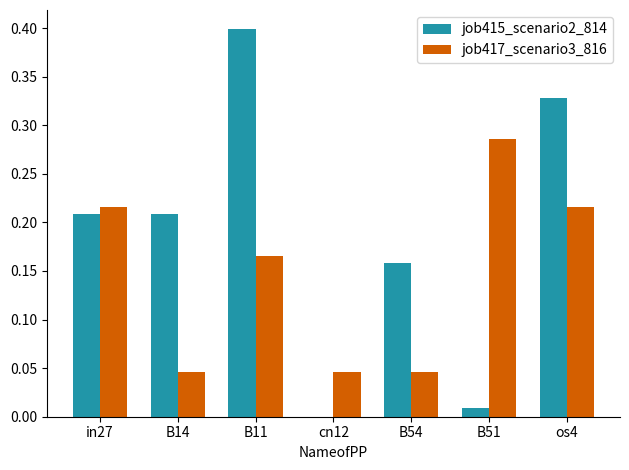

What is the sum of all job417_scenario3_816 values?

1.0